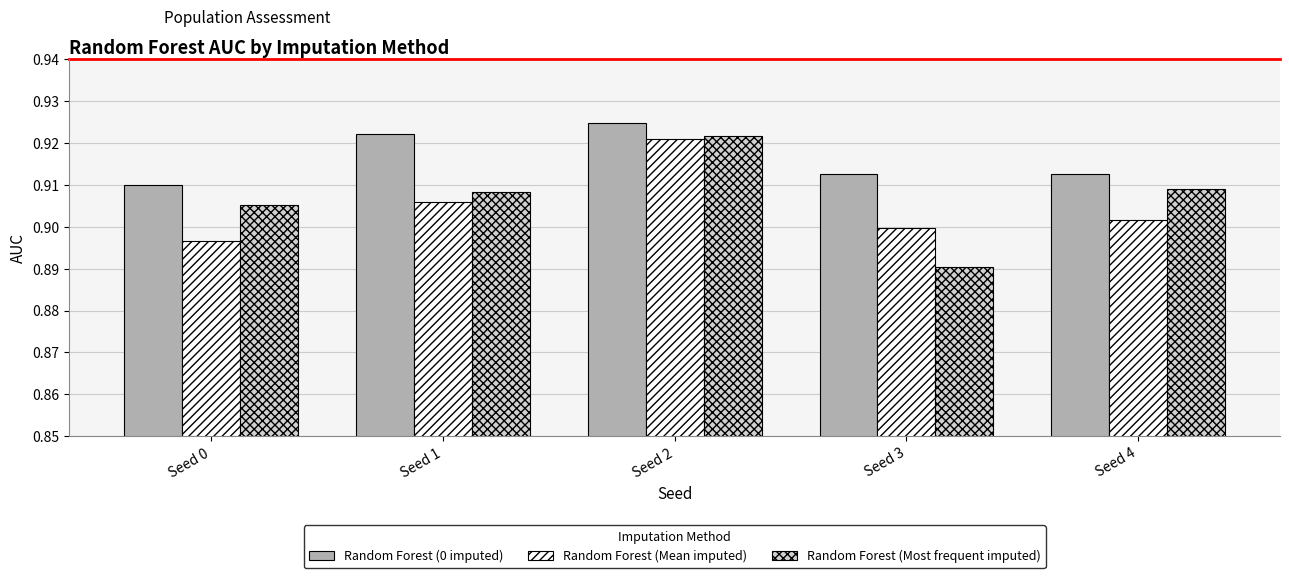

True or false: Random Forest (Most frequent imputed) has a value of 0.9 at Seed 4.

True